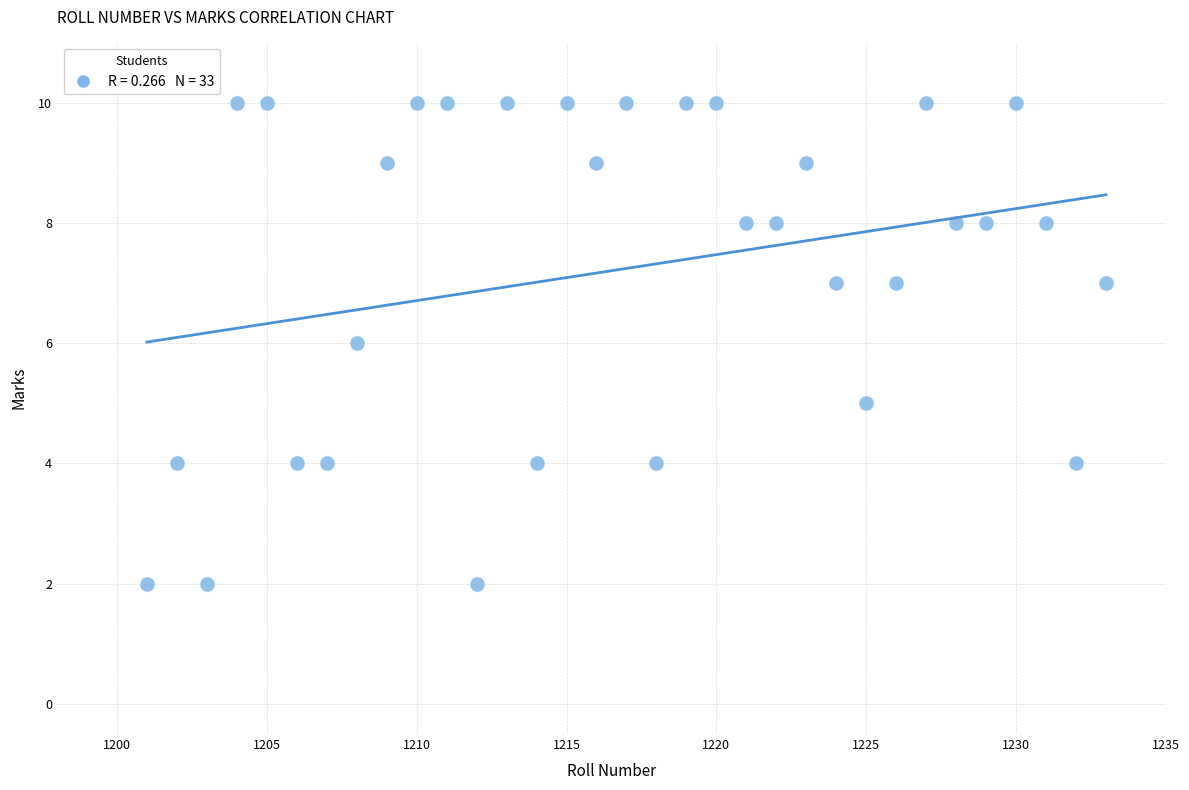

What is the range of X values (max minus min)?

32